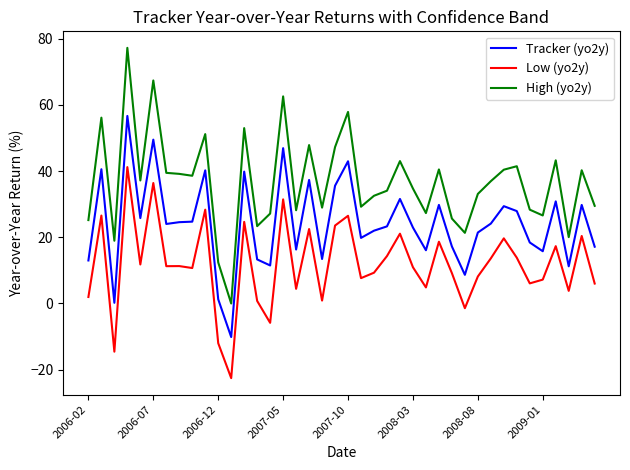

What is the difference between the maximum and minimum values in the Low (yo2y) series?

63.8